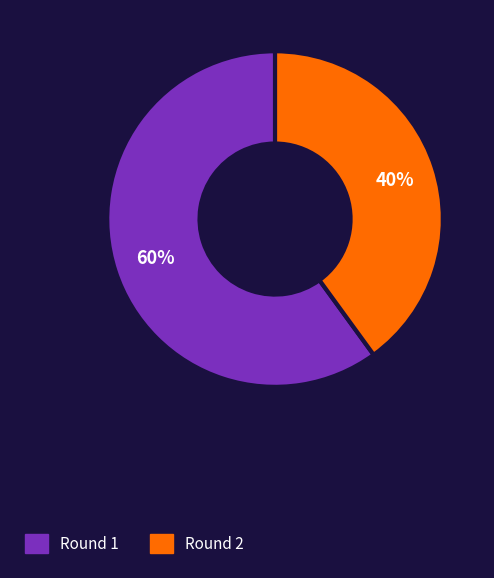

Is the sum of Round 1 and Round 2 greater than half?

Yes